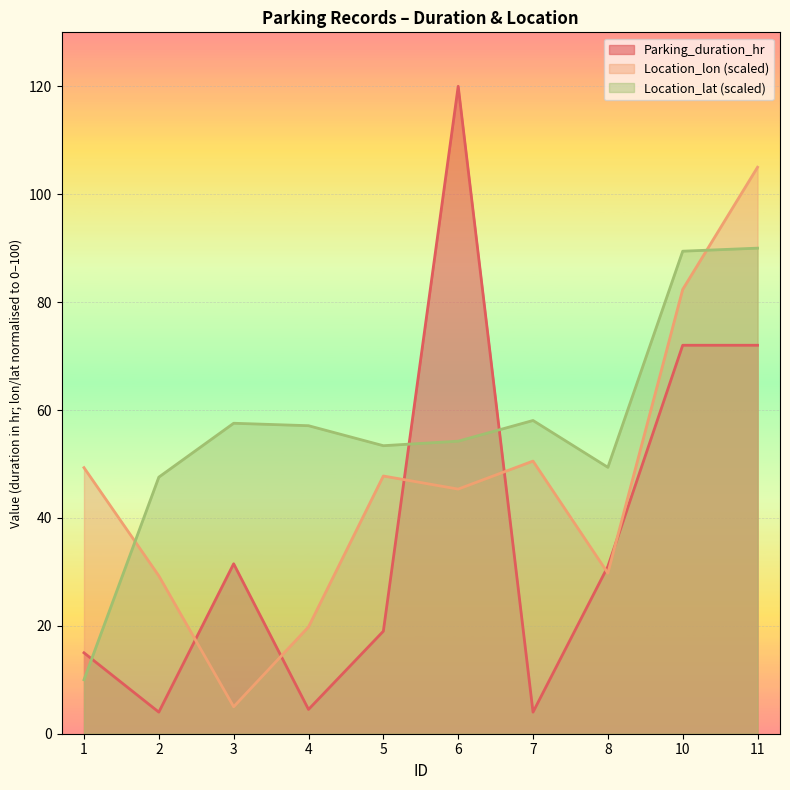

True or false: Location_lat and Parking_duration_hr intersect in this chart.

True